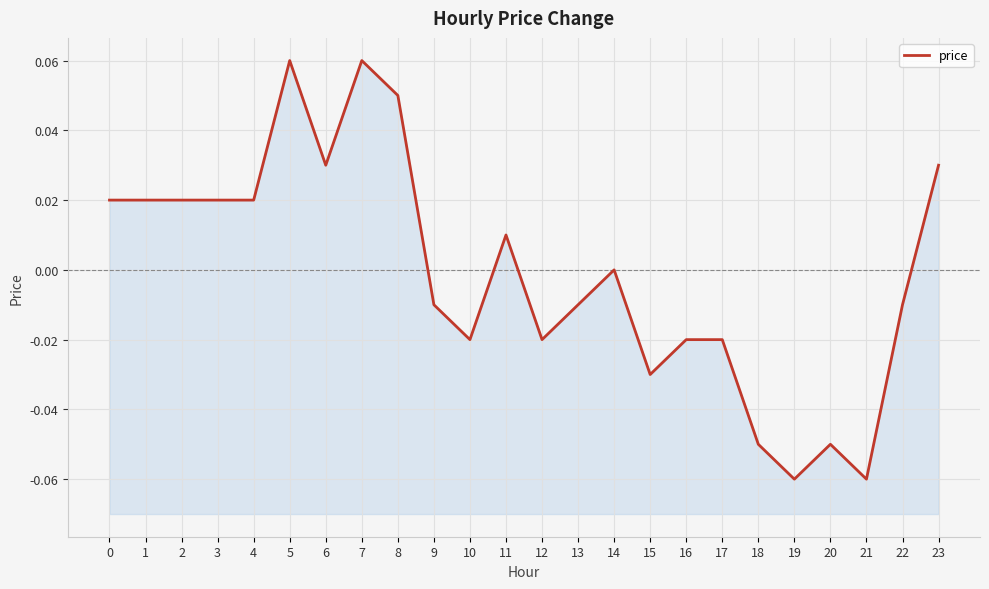

How many data points are less than 0?

12